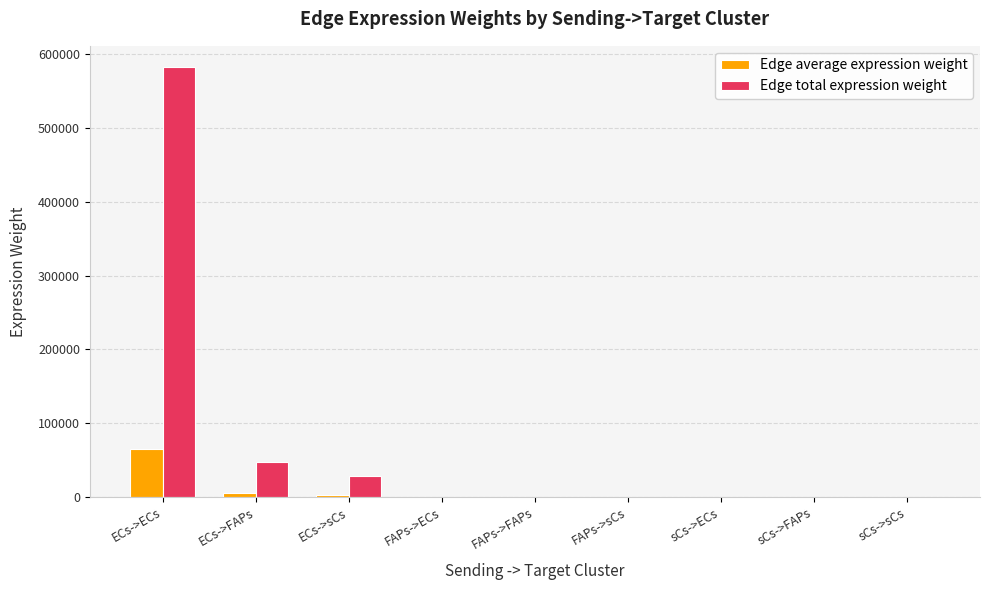

Which label corresponds to the largest value in the chart?

ECs->ECs